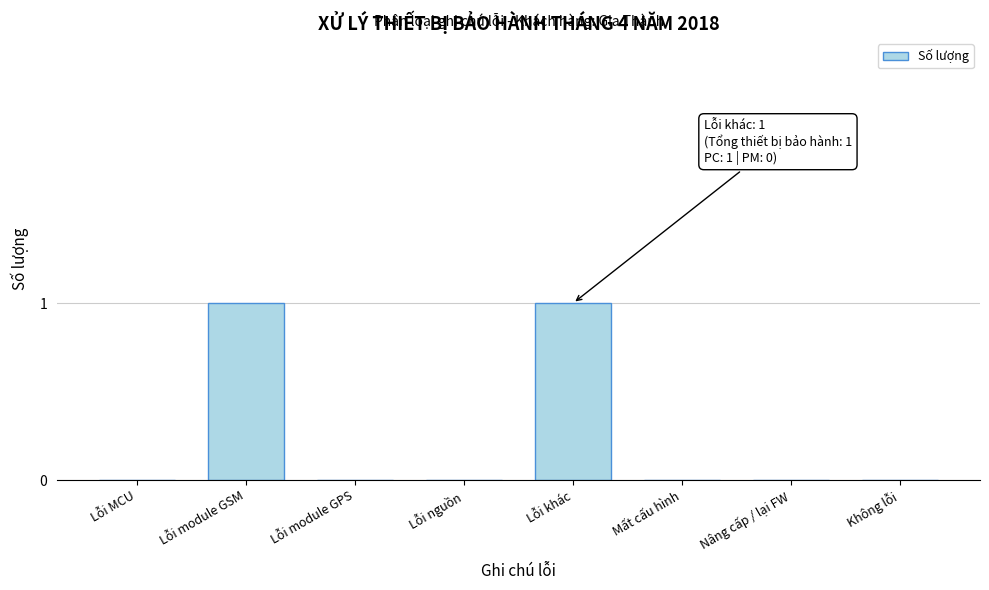

Reading left to right, transcribe all the data shown in this chart.

Lỗi MCU=0	Lỗi module GSM=1	Lỗi module GPS=0	Lỗi nguồn=0	Lỗi khác=1	Mất cấu hình=0	Nâng cấp / lại FW=0	Không lỗi=0